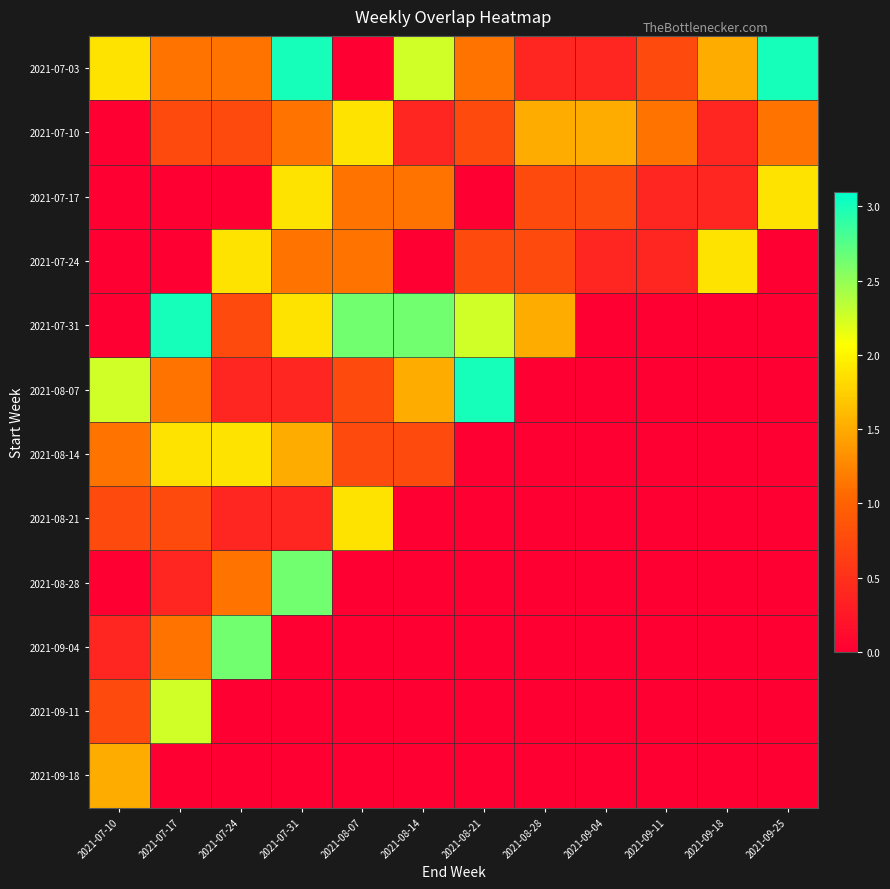

Reading left to right, list all the values displayed in this chart.

2021-07-03: 2021-07-10=1.9	2021-07-17=1.1	2021-07-24=1.1	2021-07-31=3.0	2021-08-07=0.0	2021-08-14=2.3	2021-08-21=1.1	2021-08-28=0.4	2021-09-04=0.4	2021-09-11=0.8	2021-09-18=1.5	2021-09-25=3.0
2021-07-10: 2021-07-10=0.0	2021-07-17=0.8	2021-07-24=0.8	2021-07-31=1.1	2021-08-07=1.9	2021-08-14=0.4	2021-08-21=0.8	2021-08-28=1.5	2021-09-04=1.5	2021-09-11=1.1	2021-09-18=0.4	2021-09-25=1.1
2021-07-17: 2021-07-10=0.0	2021-07-17=0.0	2021-07-24=0.0	2021-07-31=1.9	2021-08-07=1.1	2021-08-14=1.1	2021-08-21=0.0	2021-08-28=0.8	2021-09-04=0.8	2021-09-11=0.4	2021-09-18=0.4	2021-09-25=1.9
2021-07-24: 2021-07-10=0.0	2021-07-17=0.0	2021-07-24=1.9	2021-07-31=1.1	2021-08-07=1.1	2021-08-14=0.0	2021-08-21=0.8	2021-08-28=0.8	2021-09-04=0.4	2021-09-11=0.4	2021-09-18=1.9	2021-09-25=0.0
2021-07-31: 2021-07-10=0.0	2021-07-17=3.0	2021-07-24=0.8	2021-07-31=1.9	2021-08-07=2.6	2021-08-14=2.6	2021-08-21=2.3	2021-08-28=1.5	2021-09-04=0.0	2021-09-11=0.0	2021-09-18=0.0	2021-09-25=0.0
2021-08-07: 2021-07-10=2.3	2021-07-17=1.1	2021-07-24=0.4	2021-07-31=0.4	2021-08-07=0.8	2021-08-14=1.5	2021-08-21=3.0	2021-08-28=0.0	2021-09-04=0.0	2021-09-11=0.0	2021-09-18=0.0	2021-09-25=0.0
2021-08-14: 2021-07-10=1.1	2021-07-17=1.9	2021-07-24=1.9	2021-07-31=1.5	2021-08-07=0.8	2021-08-14=0.8	2021-08-21=0.0	2021-08-28=0.0	2021-09-04=0.0	2021-09-11=0.0	2021-09-18=0.0	2021-09-25=0.0
2021-08-21: 2021-07-10=0.8	2021-07-17=0.8	2021-07-24=0.4	2021-07-31=0.4	2021-08-07=1.9	2021-08-14=0.0	2021-08-21=0.0	2021-08-28=0.0	2021-09-04=0.0	2021-09-11=0.0	2021-09-18=0.0	2021-09-25=0.0
2021-08-28: 2021-07-10=0.0	2021-07-17=0.4	2021-07-24=1.1	2021-07-31=2.6	2021-08-07=0.0	2021-08-14=0.0	2021-08-21=0.0	2021-08-28=0.0	2021-09-04=0.0	2021-09-11=0.0	2021-09-18=0.0	2021-09-25=0.0
2021-09-04: 2021-07-10=0.4	2021-07-17=1.1	2021-07-24=2.6	2021-07-31=0.0	2021-08-07=0.0	2021-08-14=0.0	2021-08-21=0.0	2021-08-28=0.0	2021-09-04=0.0	2021-09-11=0.0	2021-09-18=0.0	2021-09-25=0.0
2021-09-11: 2021-07-10=0.8	2021-07-17=2.3	2021-07-24=0.0	2021-07-31=0.0	2021-08-07=0.0	2021-08-14=0.0	2021-08-21=0.0	2021-08-28=0.0	2021-09-04=0.0	2021-09-11=0.0	2021-09-18=0.0	2021-09-25=0.0
2021-09-18: 2021-07-10=1.5	2021-07-17=0.0	2021-07-24=0.0	2021-07-31=0.0	2021-08-07=0.0	2021-08-14=0.0	2021-08-21=0.0	2021-08-28=0.0	2021-09-04=0.0	2021-09-11=0.0	2021-09-18=0.0	2021-09-25=0.0